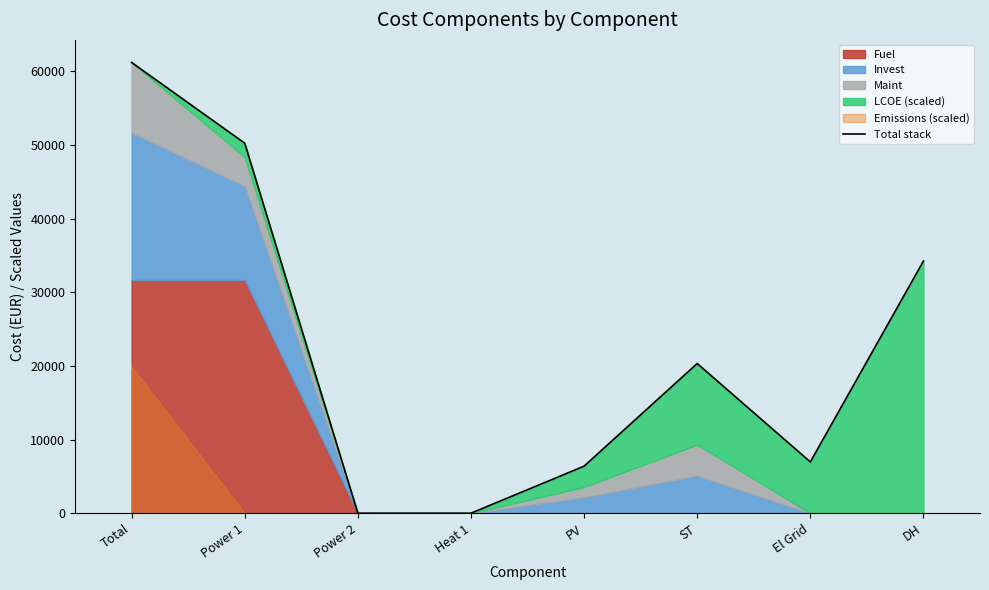

What is the label of the 1st point from the right?

DH